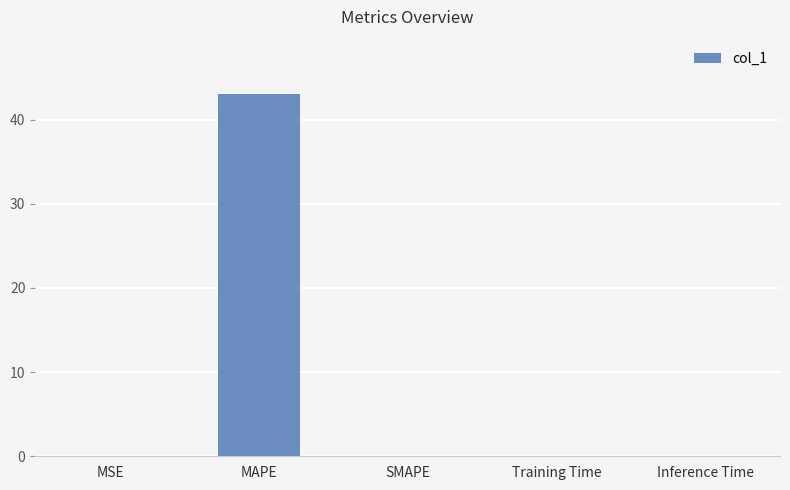

Between MAPE and Training Time, which is larger?

MAPE